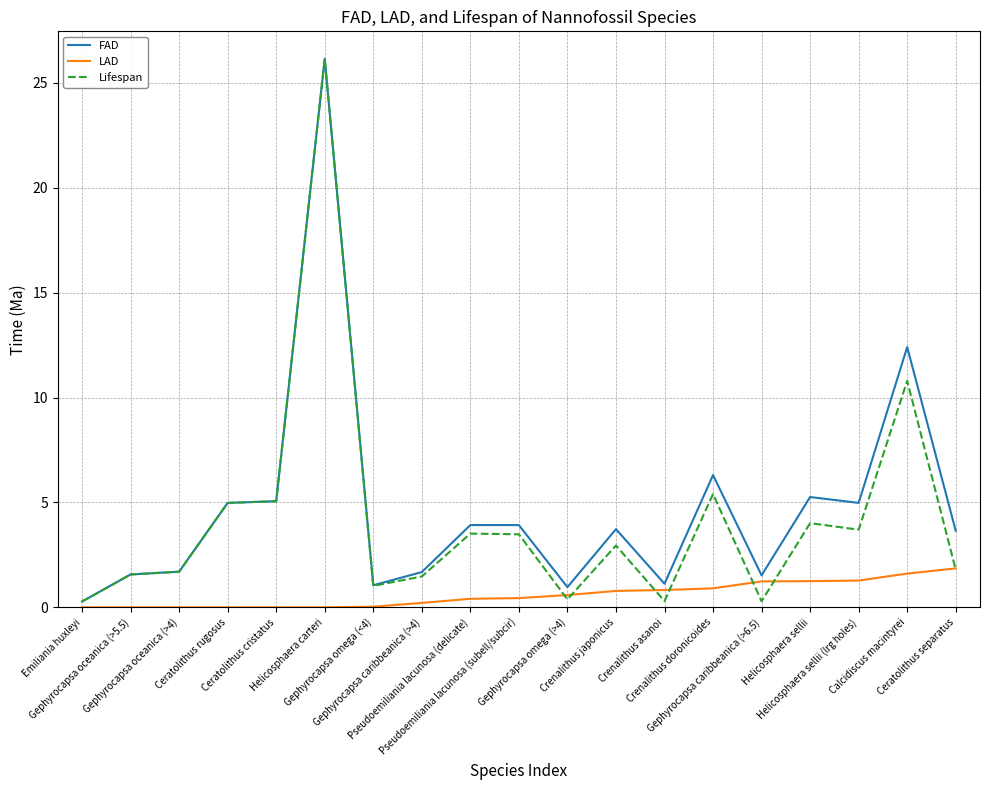

What is the difference between the maximum and minimum values in the Lifespan series?

25.9